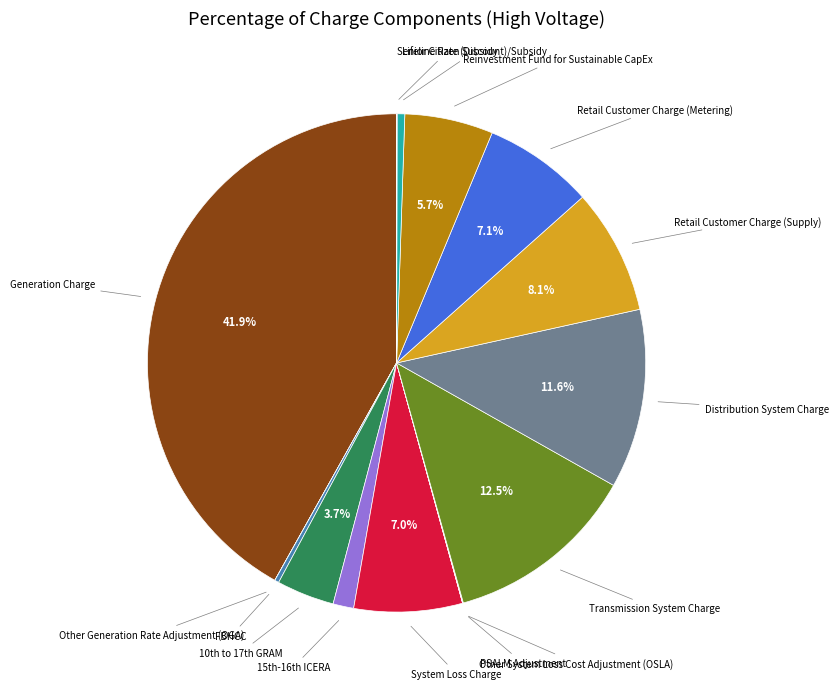

Does any single category account for the majority?

No